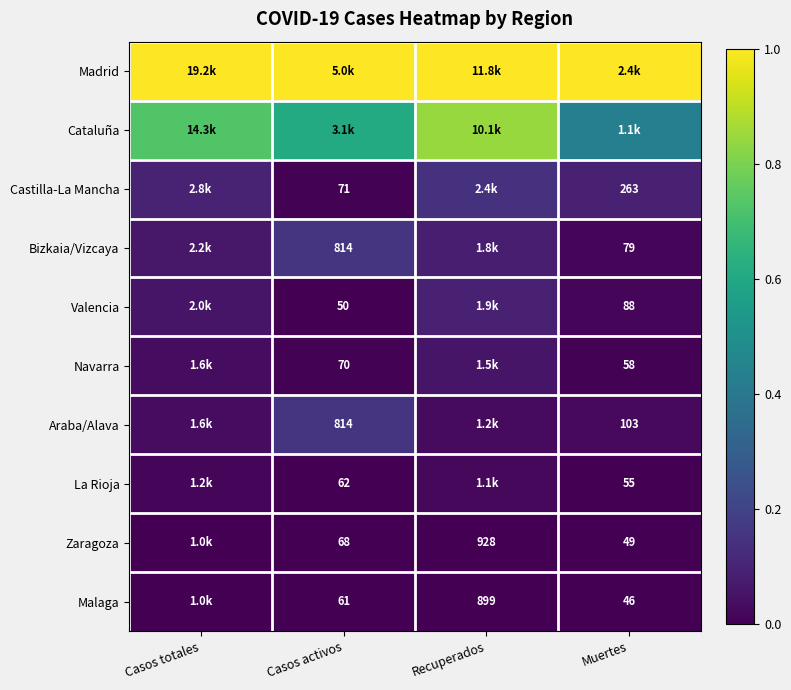

Is it true that Cataluña equals 0.6 at Casos activos?

True